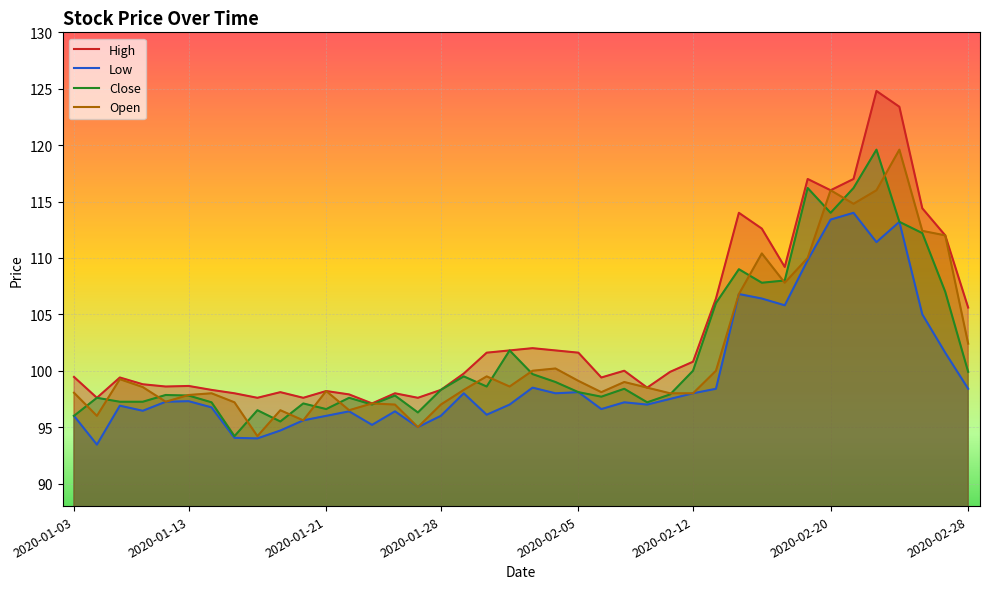

At 2020-02-28, list the series in order from smallest to largest.

Low, Close, Open, High